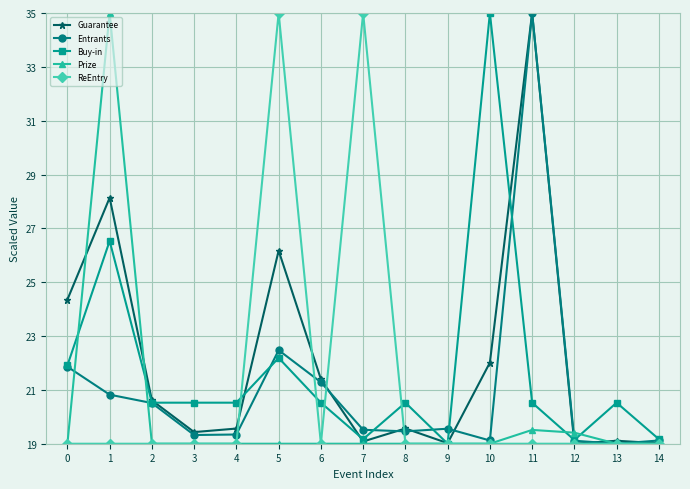

Which series changed the most between 0 and 9?

Guarantee